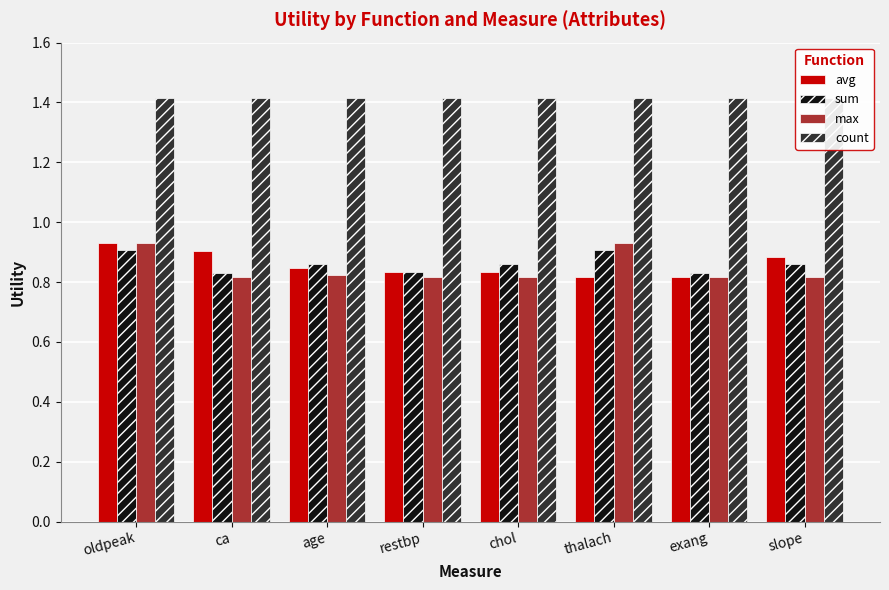

What is the maximum value shown in the chart?

1.4